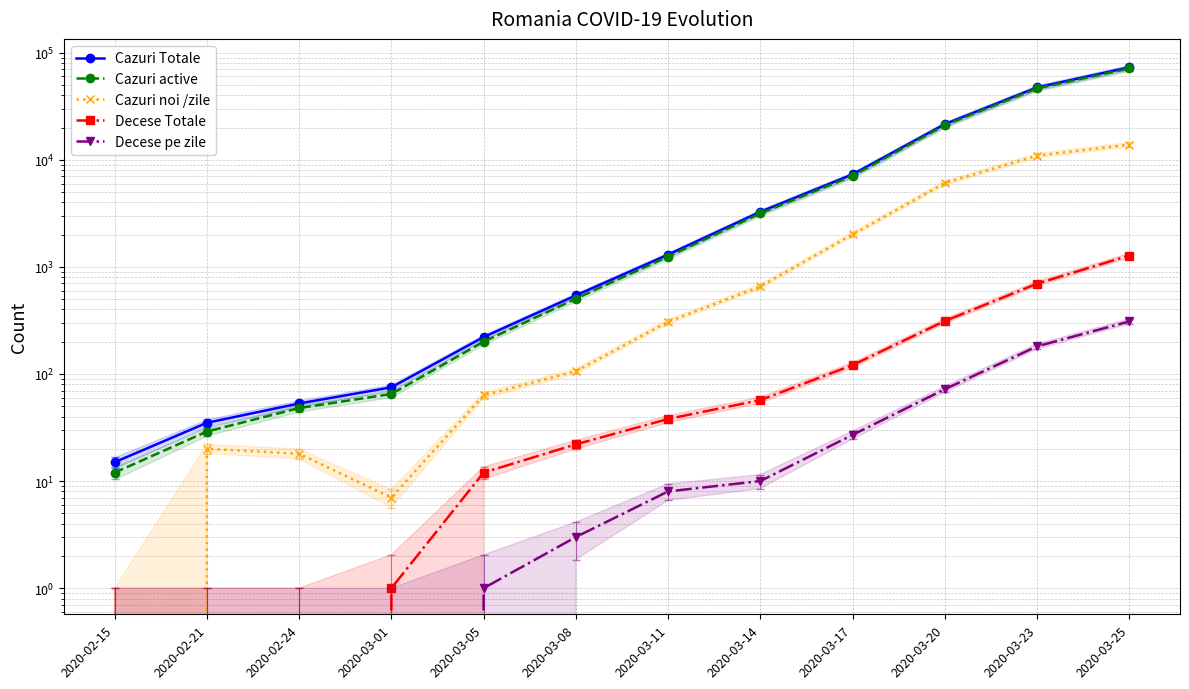

At 2020-03-11, list the series in order from largest to smallest.

Cazuri Totale, Cazuri active, Cazuri noi /zile, Decese Totale, Decese pe zile